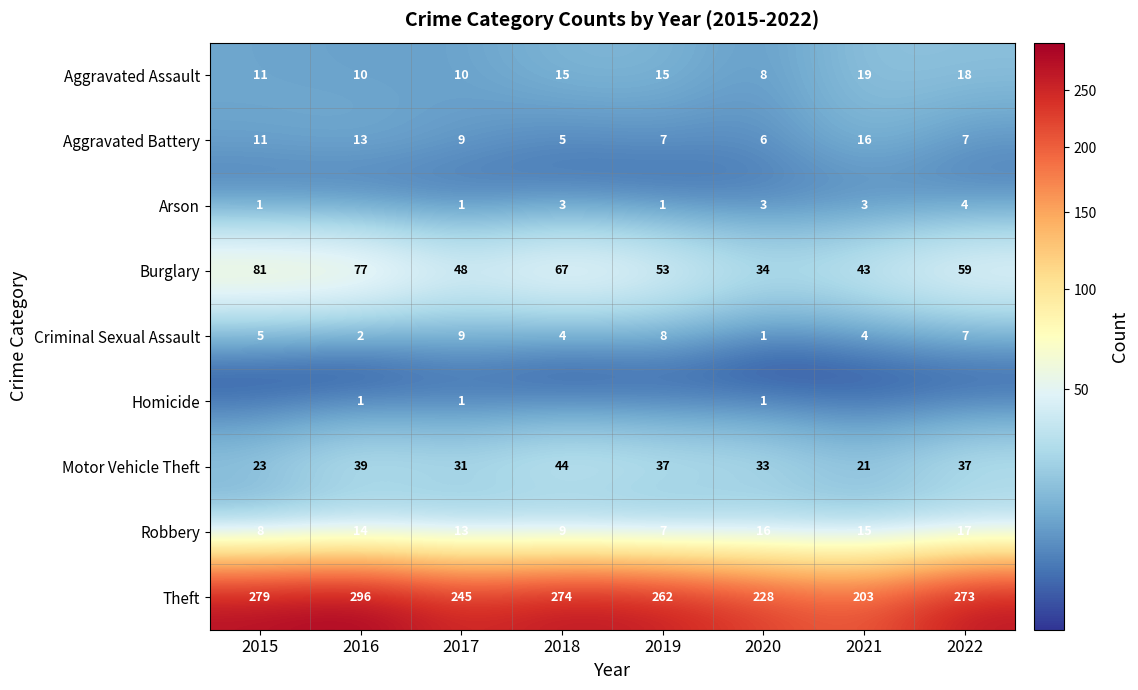

Read the Aggravated Battery value at 2018, to the nearest 5.

5